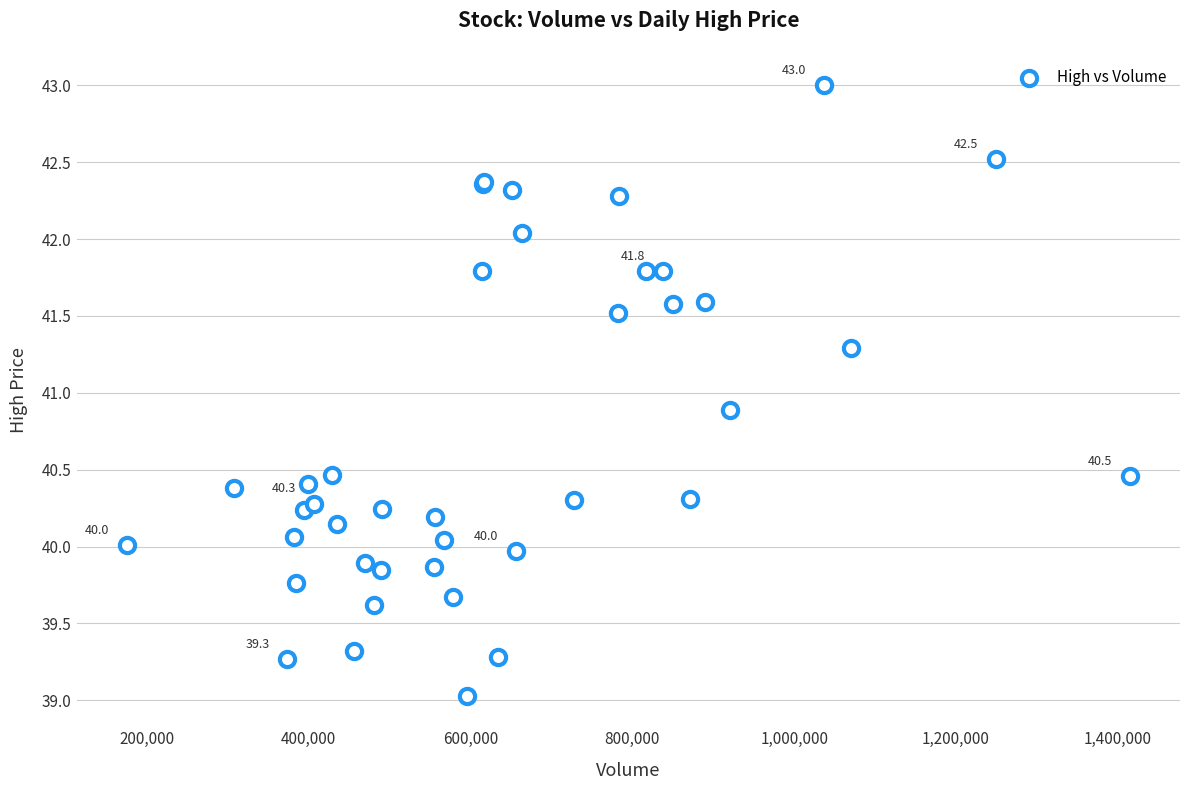

What Y value in the scatter plot is closest to 41?

40.9